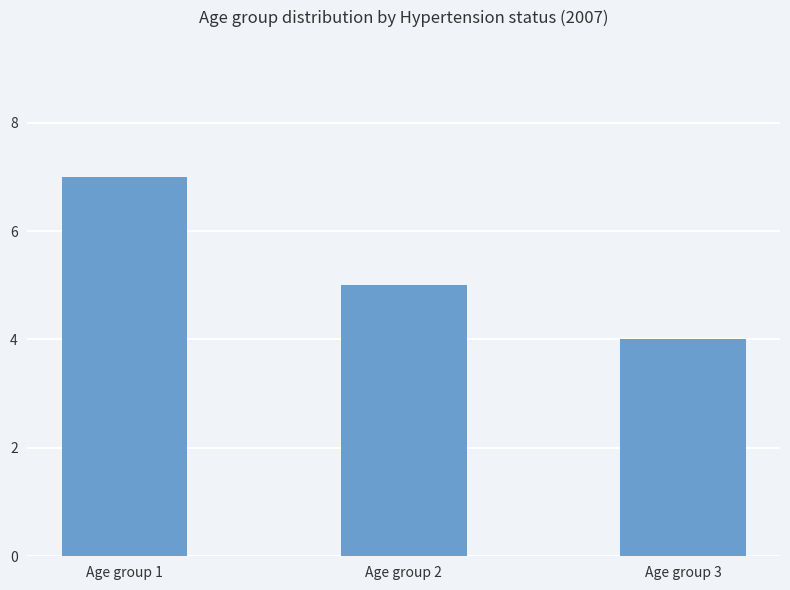

Rank the categories by value from lowest to highest.

Age group 3, Age group 2, Age group 1